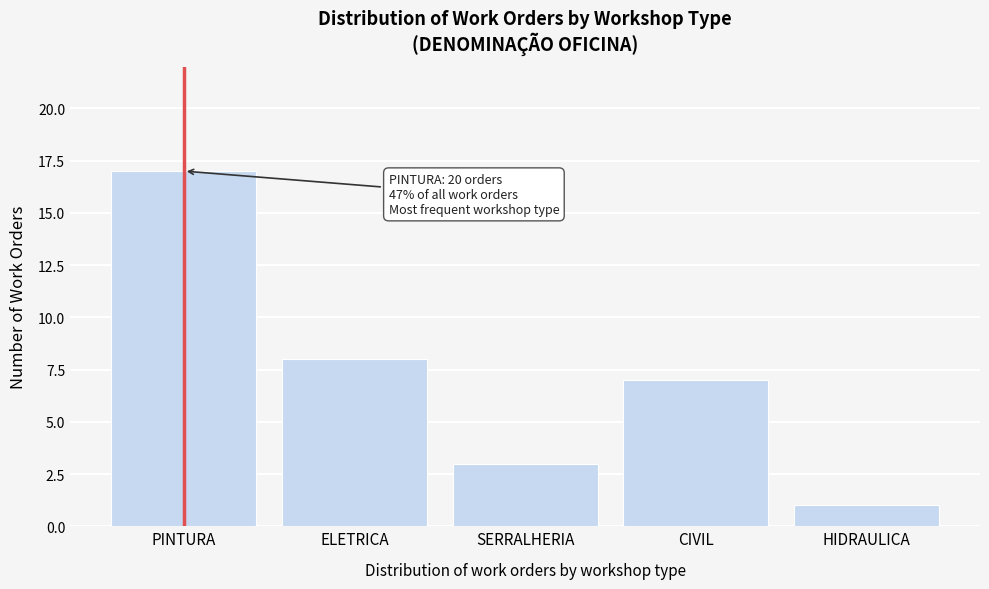

Reading left to right, list all the values displayed in this chart.

PINTURA=17	ELETRICA=8	SERRALHERIA=3	CIVIL=7	HIDRAULICA=1